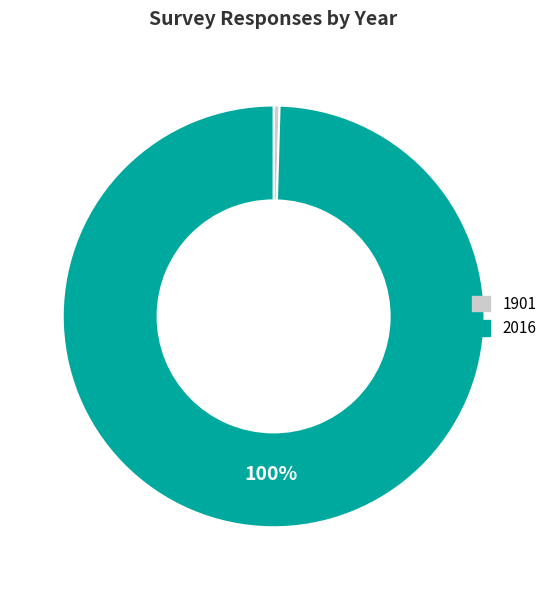

Do 2016 and 1901 together represent more than half of the pie?

Yes